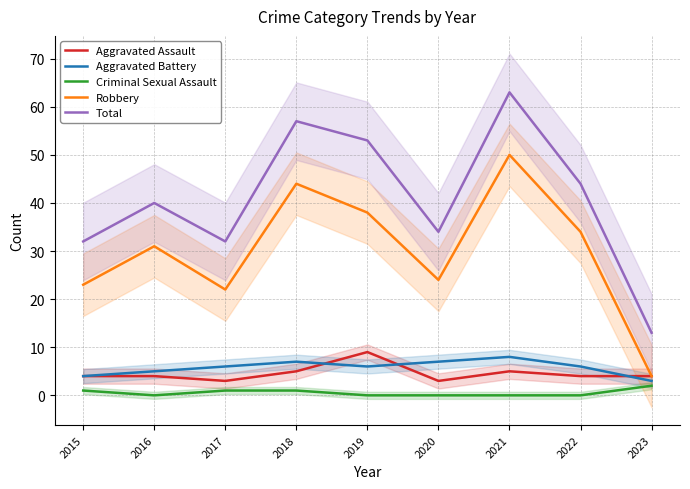

True or false: Criminal Sexual Assault and Aggravated Battery intersect in this chart.

False